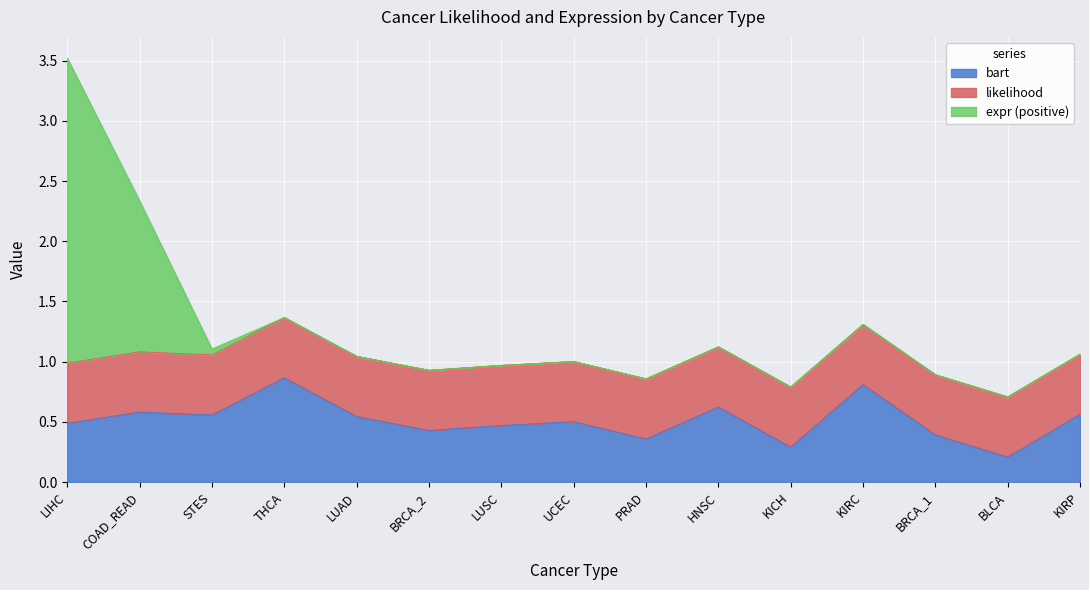

At which label does bart reach its peak?

THCA